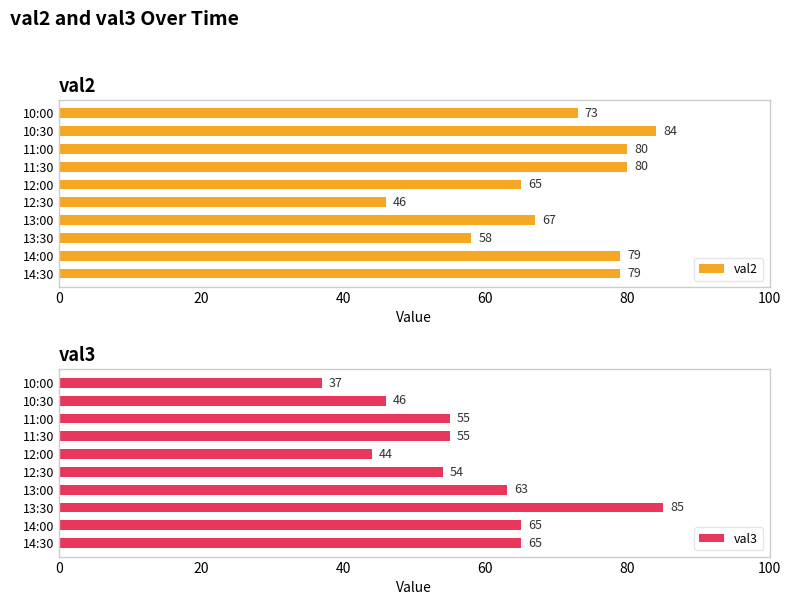

What value does the val2 series have at 13:30?

58